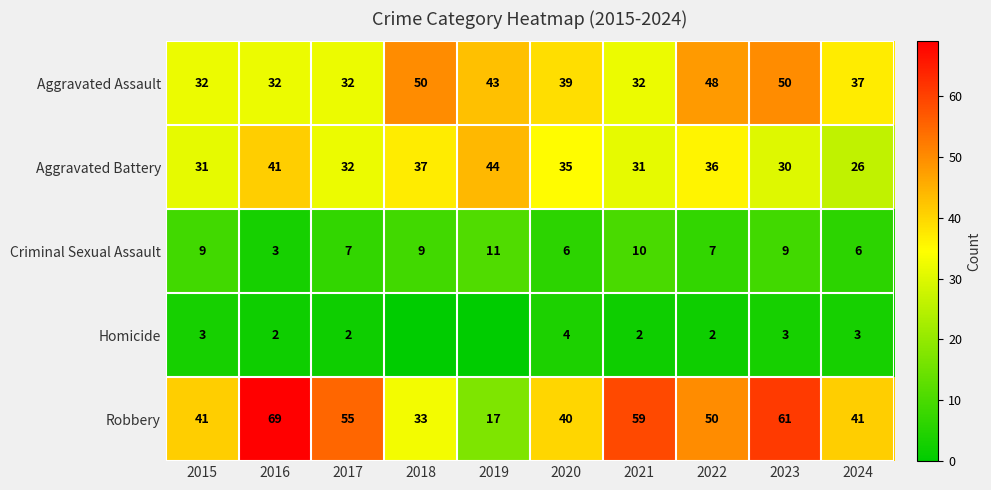

At how many categories does at least one series exceed 49?

6